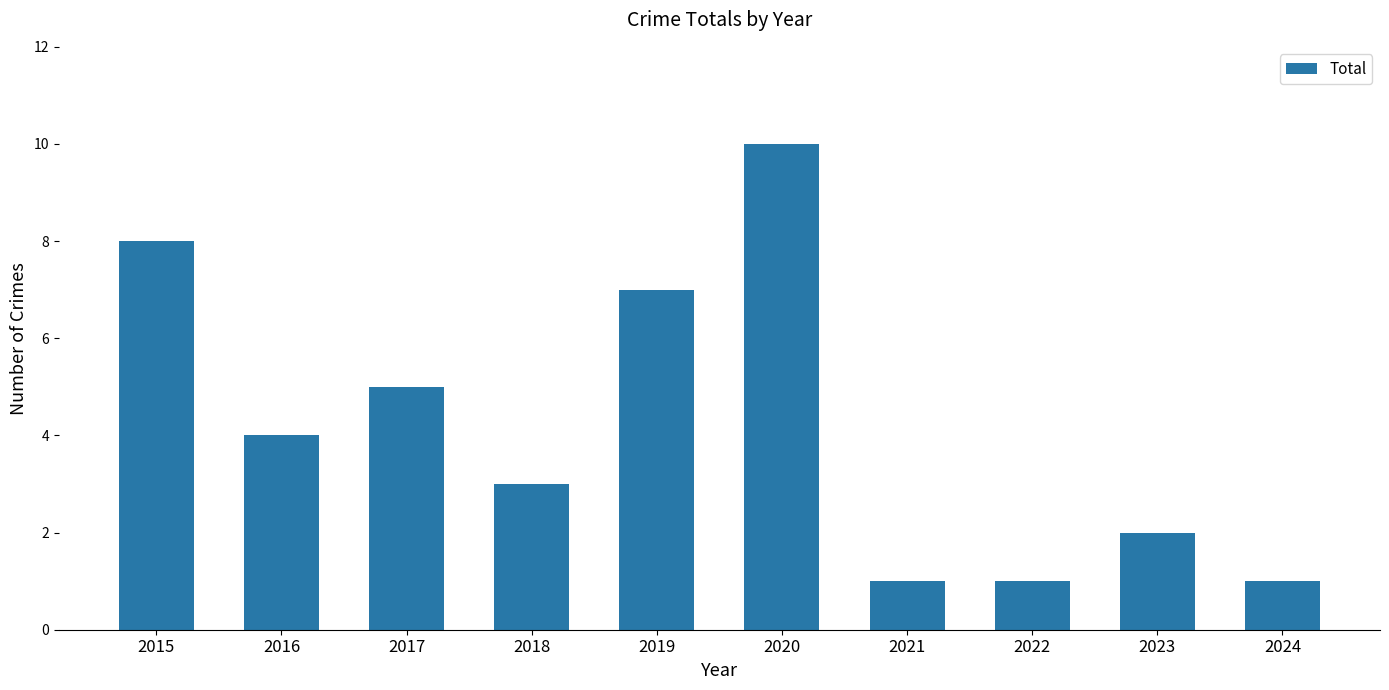

What is the maximum value shown in the chart?

10